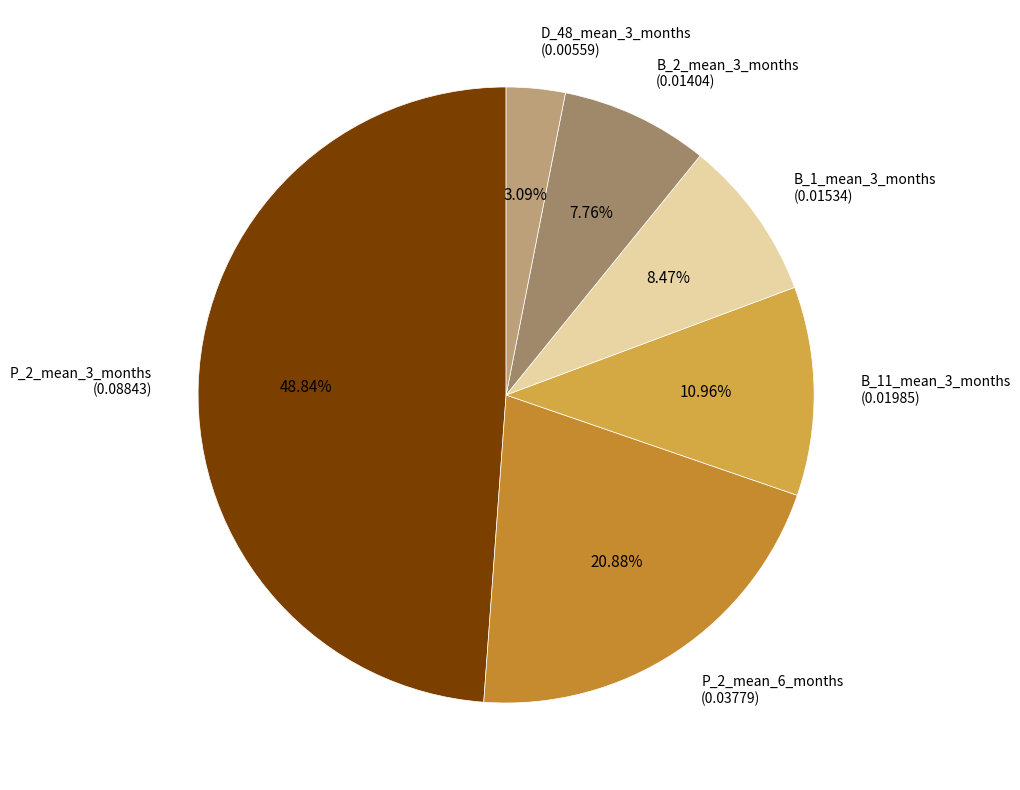

True or false: B_2_mean_3_months accounts for 8% of the total.

True